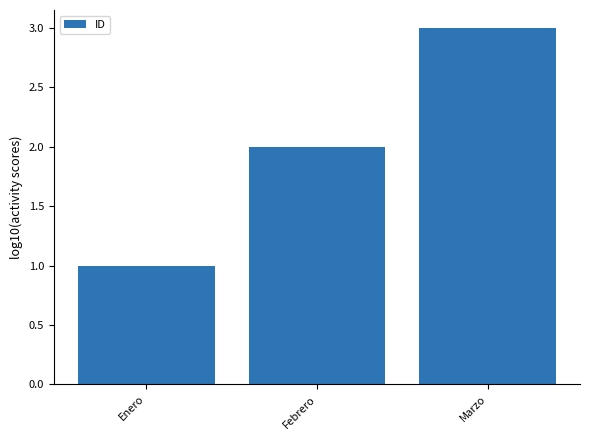

At which category does the chart reach its peak across all series?

Marzo